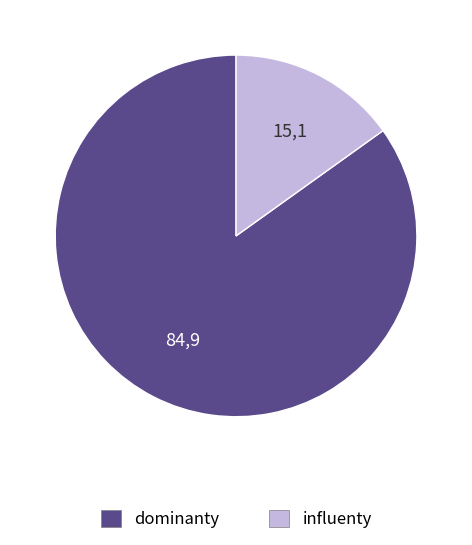

Which slice is the smallest?

influenty